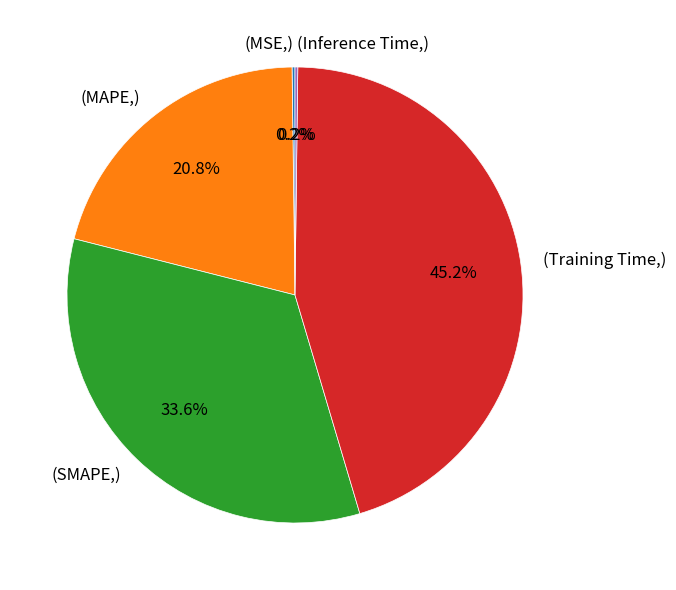

Between (Training Time,) and (MAPE,), which is larger?

(Training Time,)